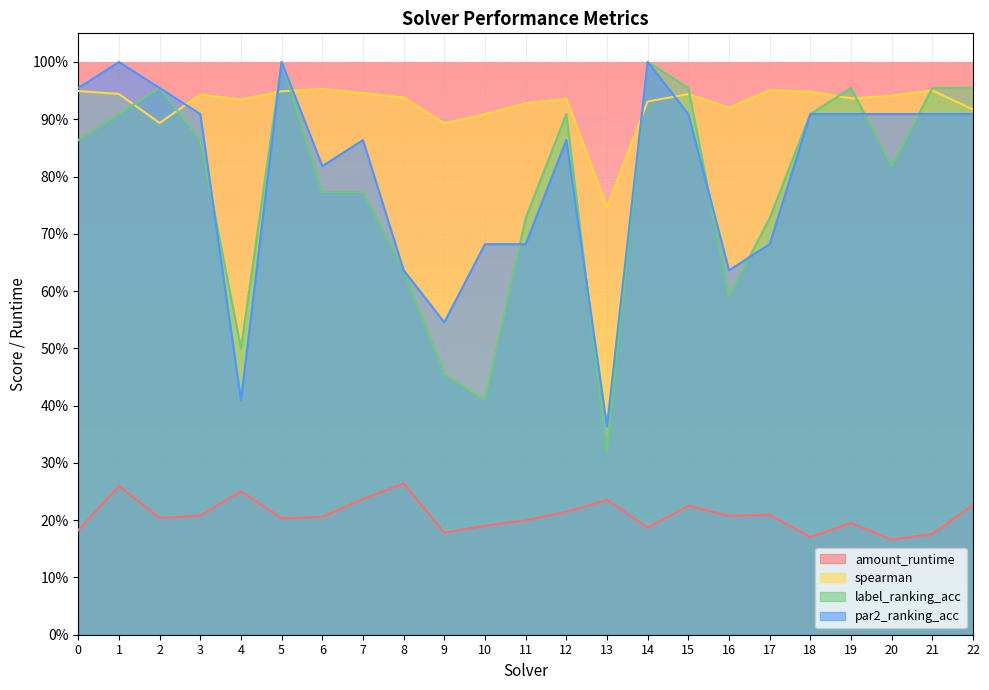

What is the sum of the label_ranking_acc values at 5 and 20?

1.8